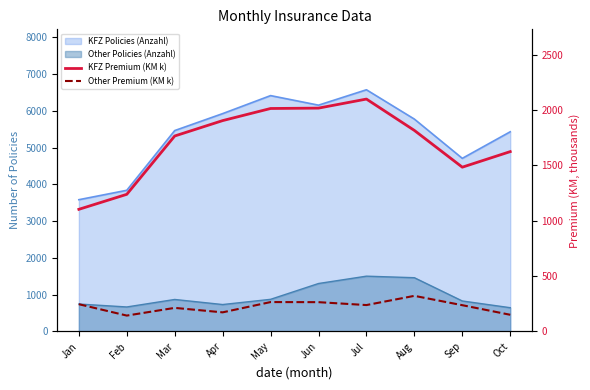

True or false: Other Premium (KM k) and KFZ Premium (KM k) cross at least once.

False